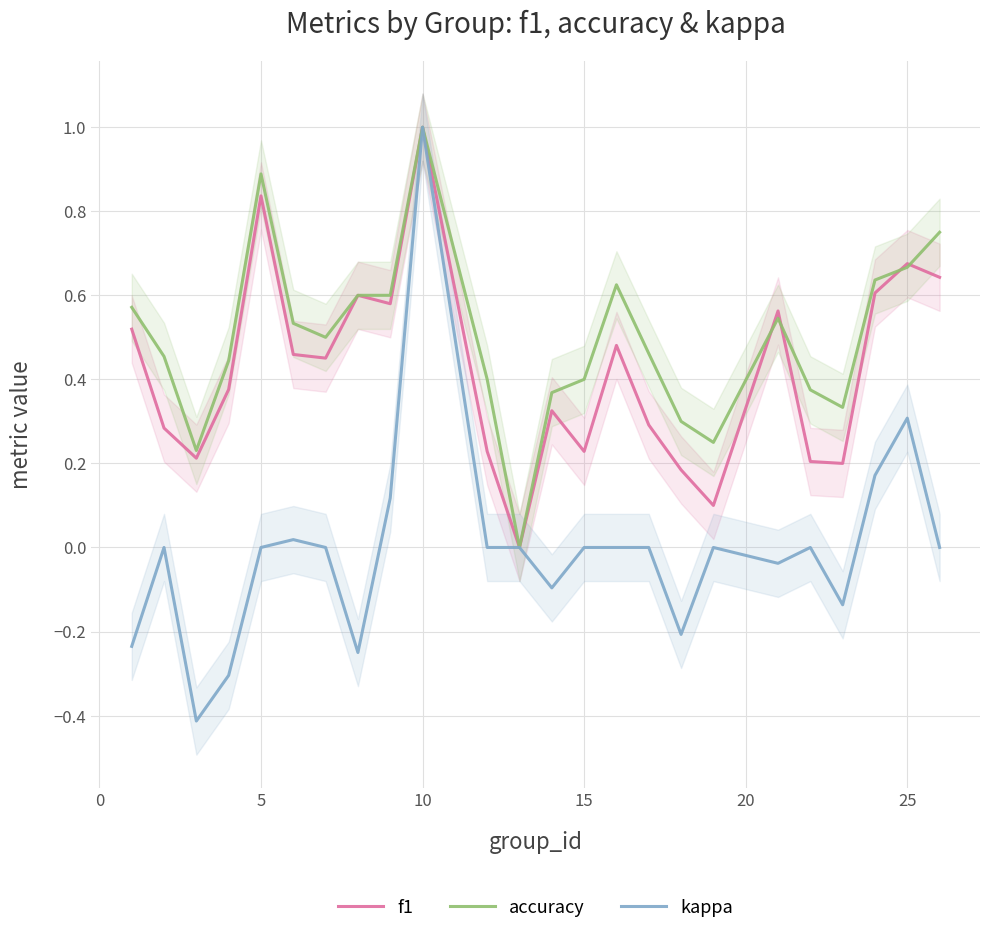

What is the maximum value for f1?

1.0